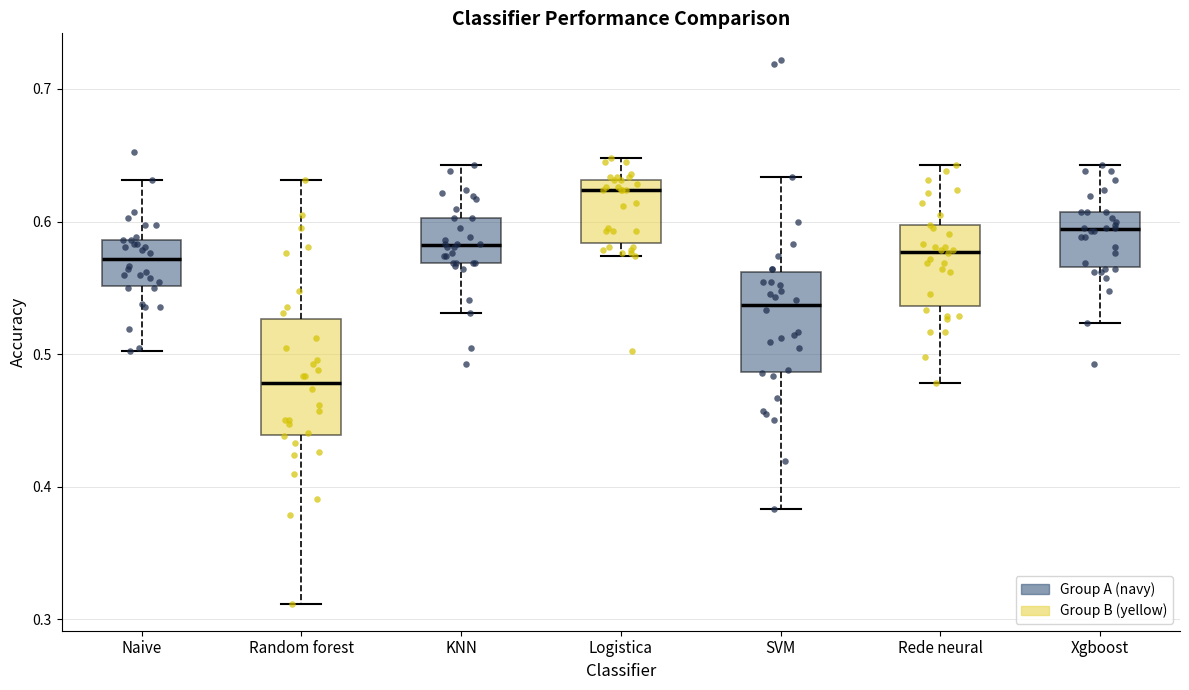

Reading left to right, transcribe this box plot: for each box, give where its median line is, the range the box spans, and where its two whiskers end, as read against the y-axis. The values are not printed on the chart, so give them approximately, as read against the axis.

Naive: median 0.57, box 0.55 to 0.59, whiskers 0.50 to 0.63
Random forest: median 0.48, box 0.44 to 0.53, whiskers 0.31 to 0.63
KNN: median 0.58, box 0.57 to 0.60, whiskers 0.53 to 0.64
Logistica: median 0.62, box 0.58 to 0.63, whiskers 0.57 to 0.65
SVM: median 0.54, box 0.49 to 0.56, whiskers 0.38 to 0.63
Rede neural: median 0.58, box 0.54 to 0.60, whiskers 0.48 to 0.64
Xgboost: median 0.59, box 0.57 to 0.61, whiskers 0.52 to 0.64